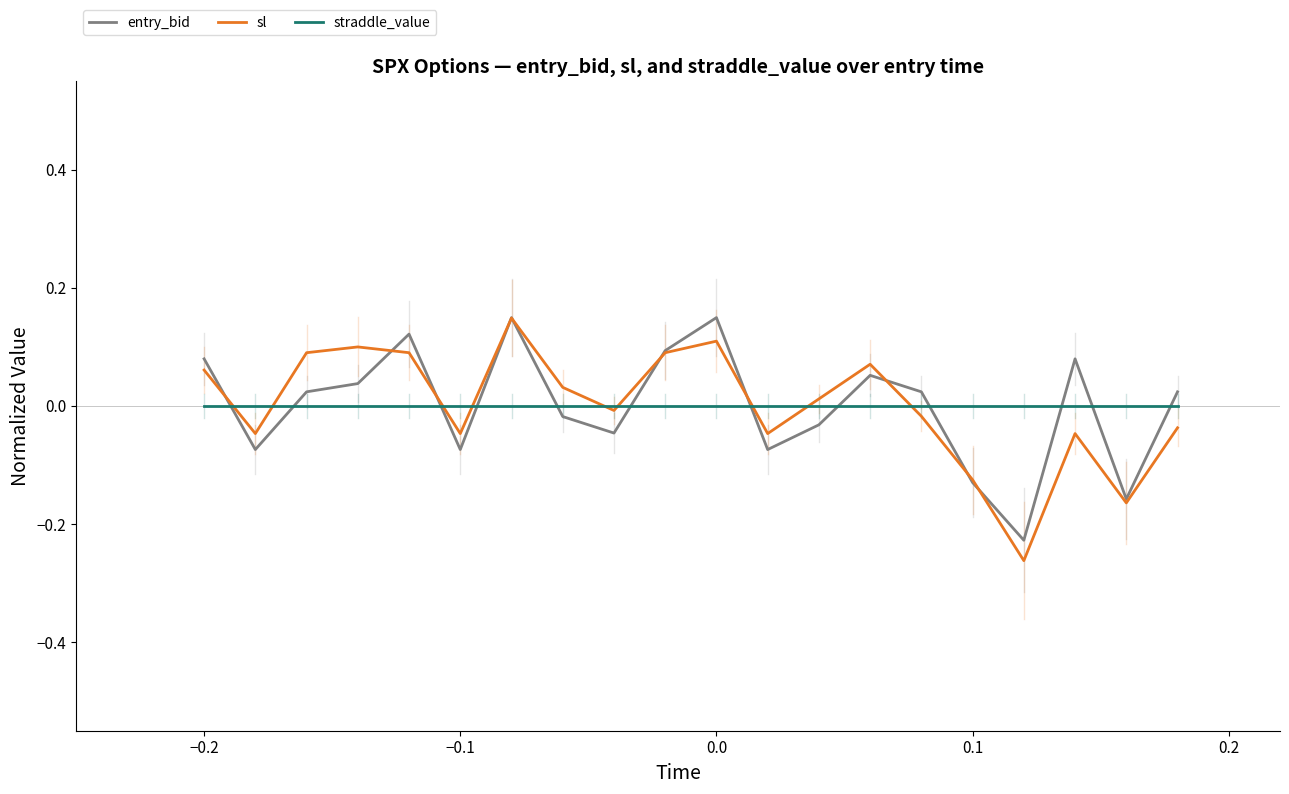

After their last crossing, which series has the higher values: straddle_value or entry_bid?

entry_bid